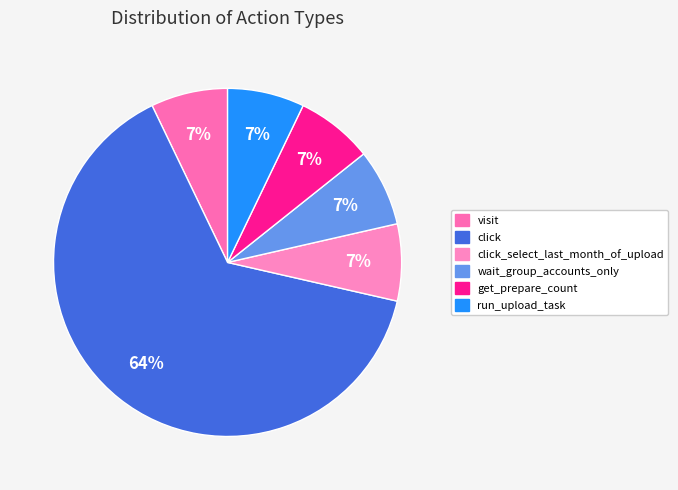

Count the number of slices in the pie.

6